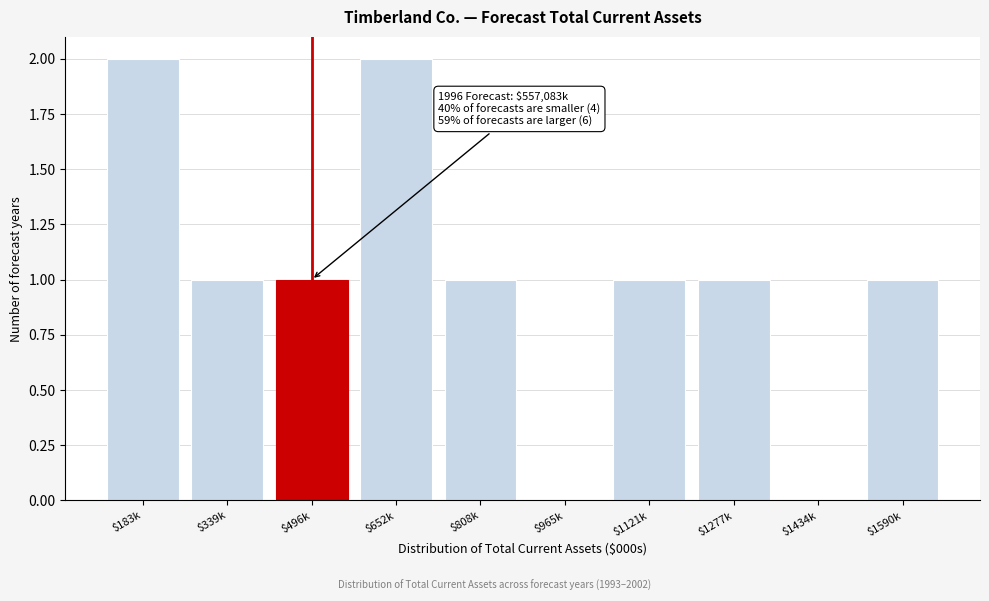

The value at $183k is 2. True or false?

True